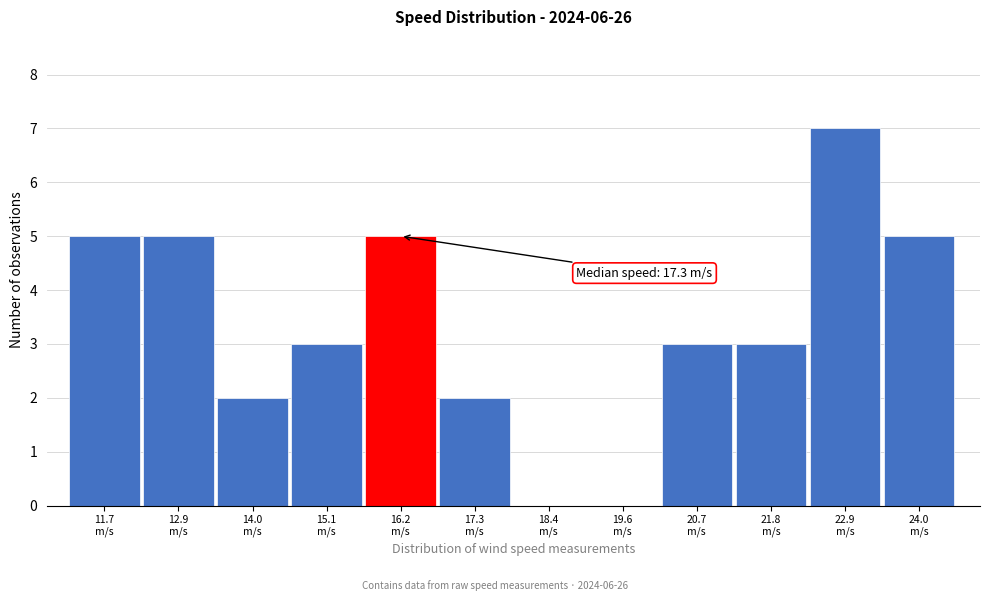

What is the sum of all values?

40